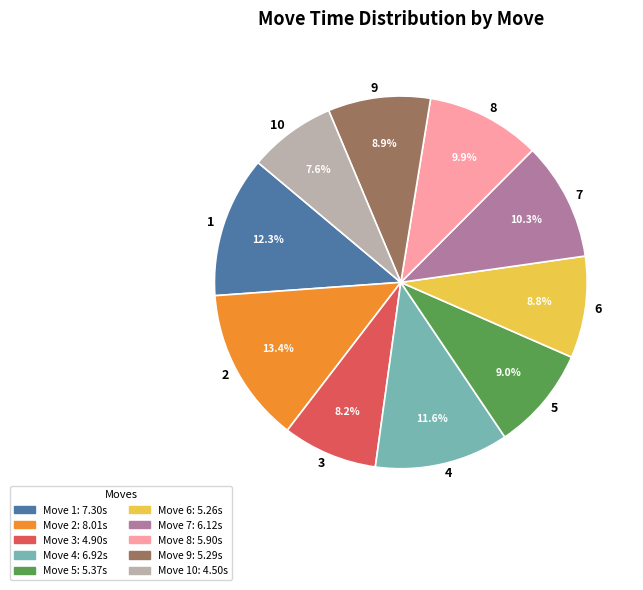

Is it true that 2 is 4% of the pie?

False